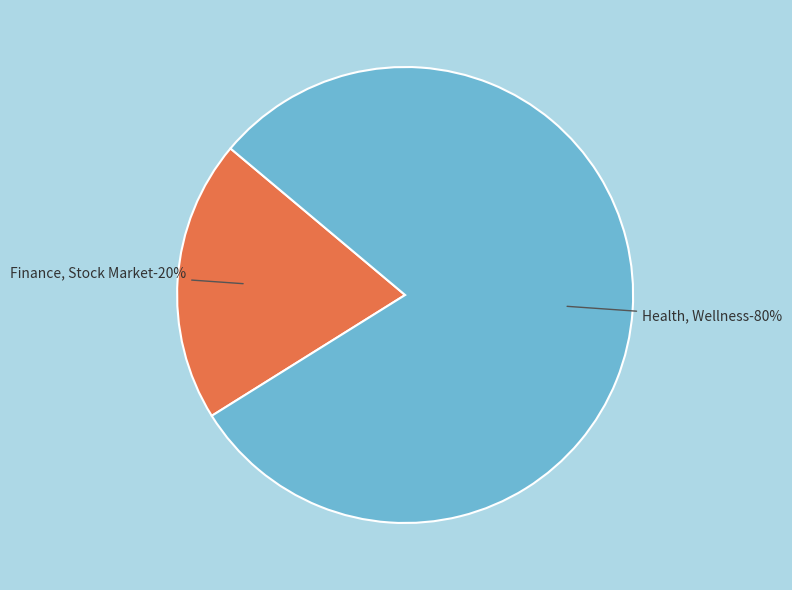

To the nearest percent, what percentage of the pie is Finance, Stock Market?

20%